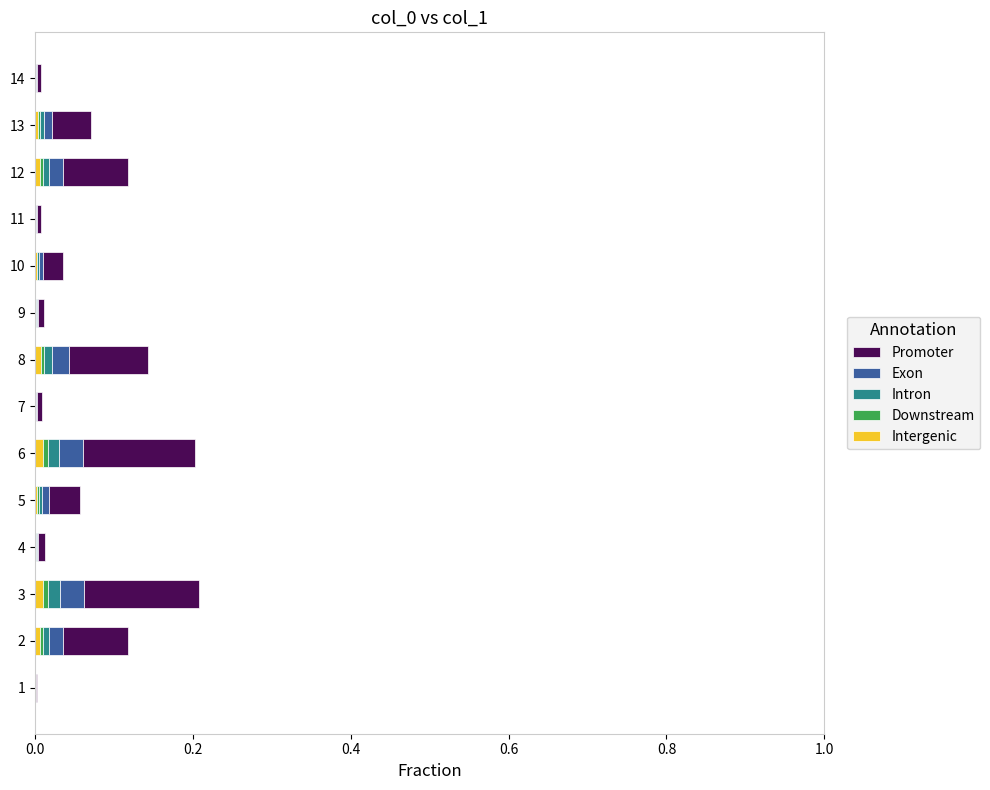

The value of Intergenic at 11 is 0.0. True or false?

True